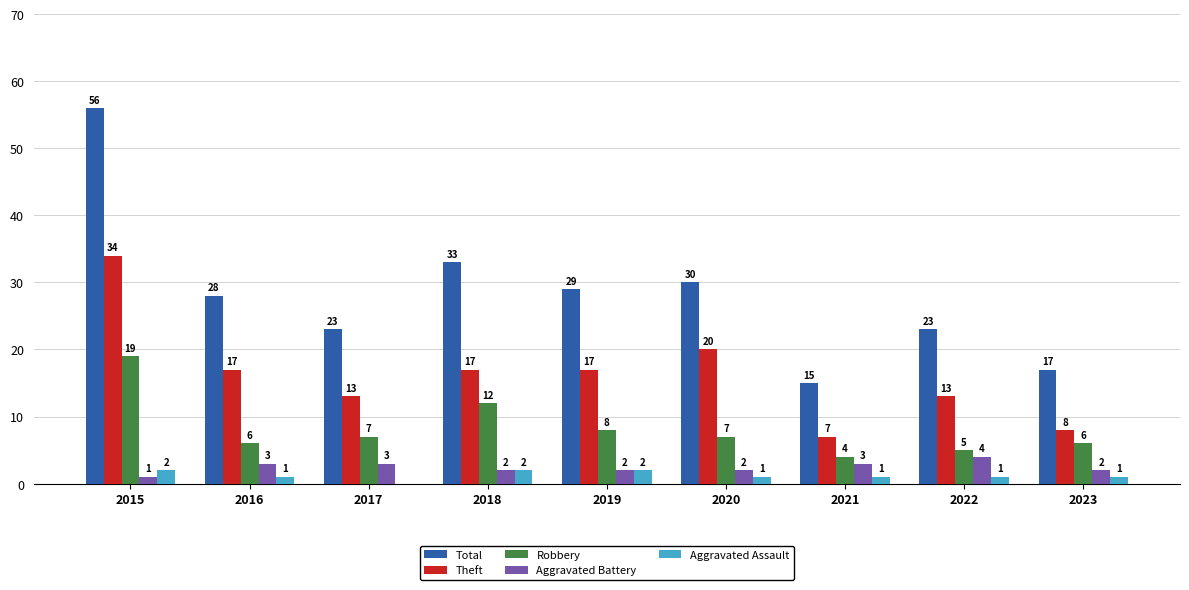

What is the difference between the Aggravated Battery values at 2020 and 2016?

1